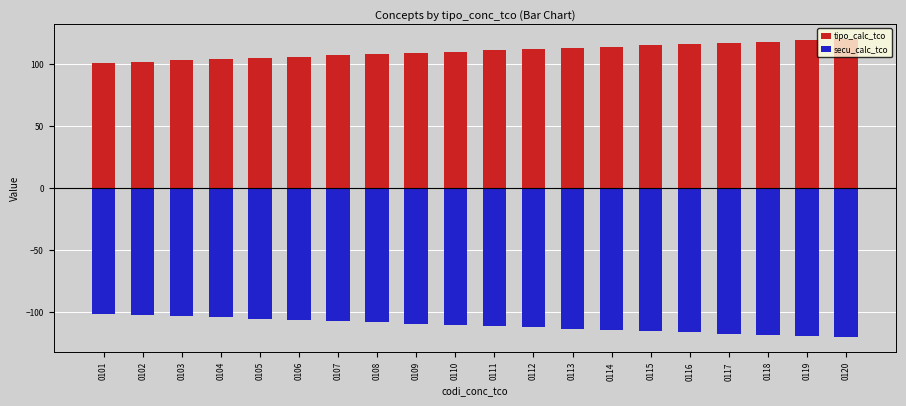

Does the chart contain any negative values?

Yes